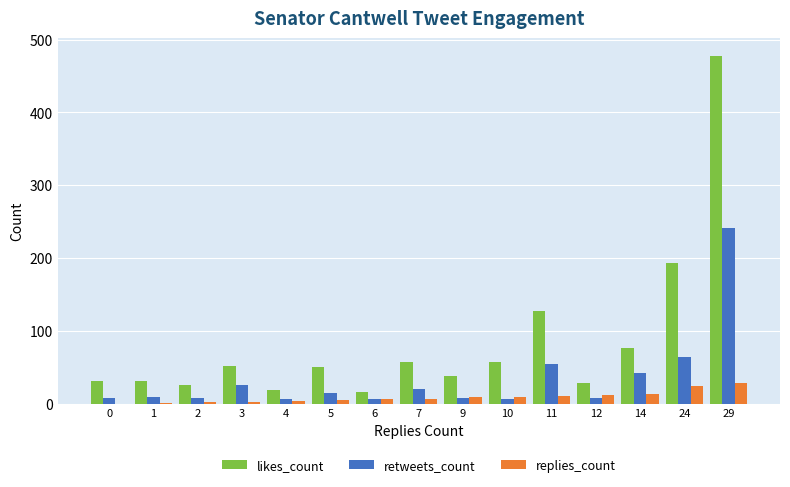

What is the maximum value shown in the chart?

478